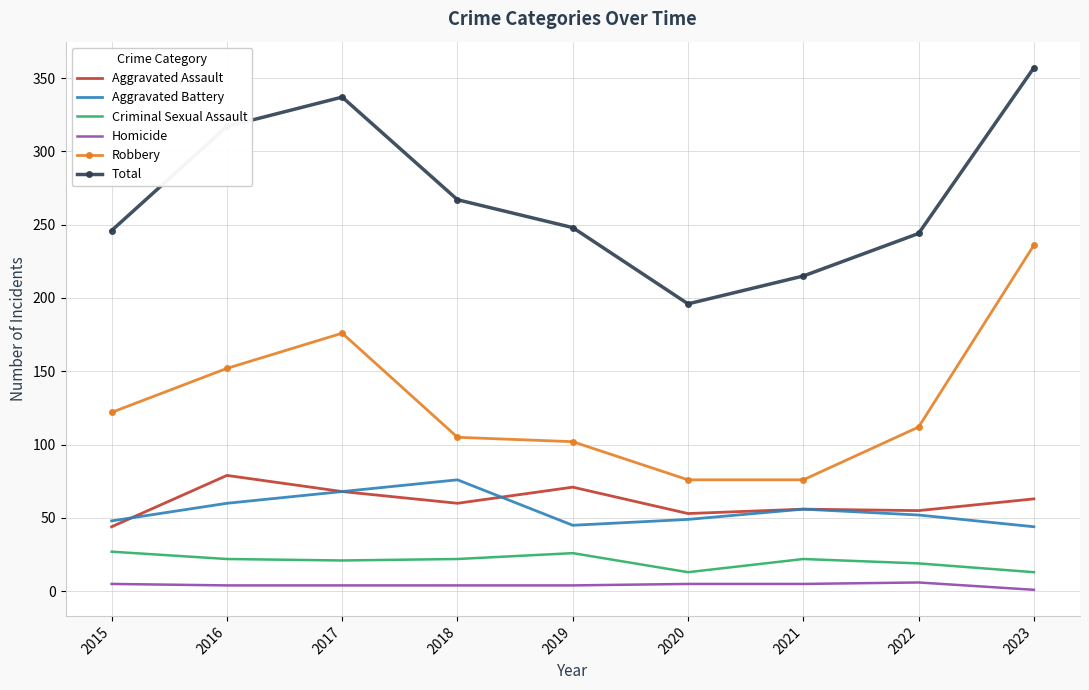

True or false: Homicide and Total intersect in this chart.

False